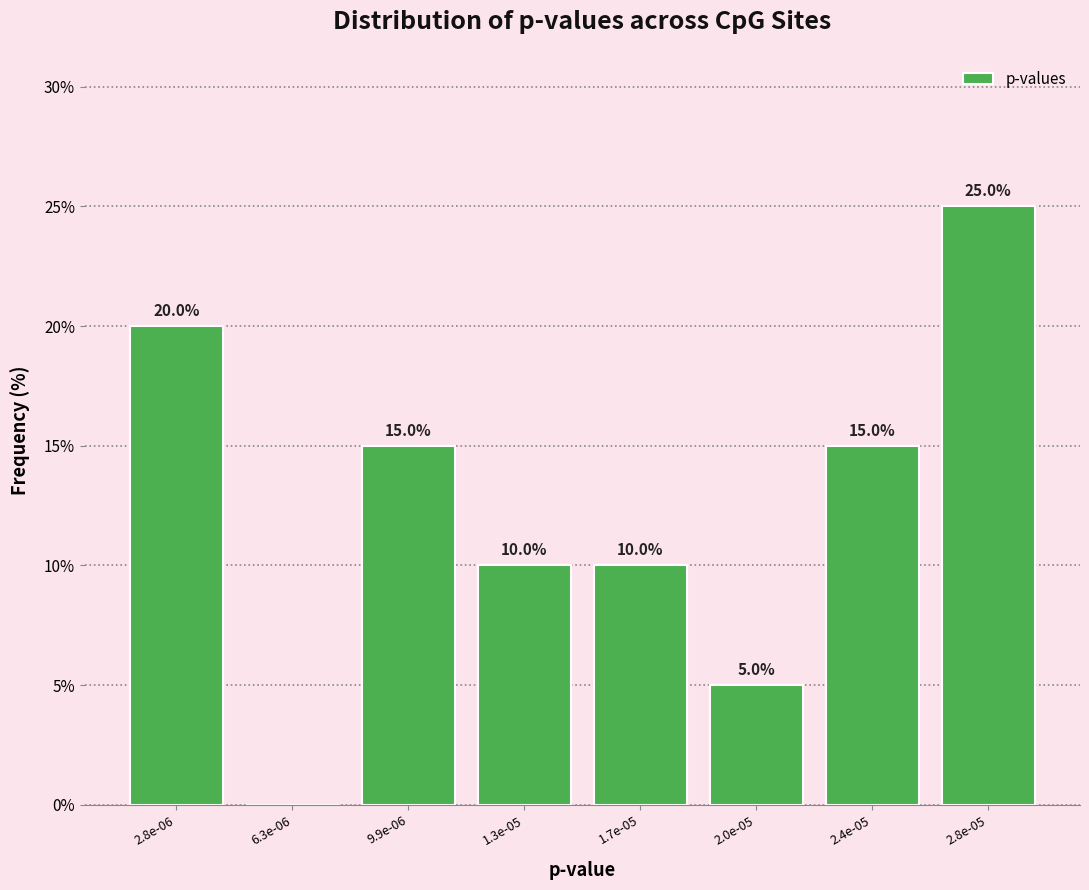

Reading left to right, extract all data points from this chart.

2.8e-06=20	6.3e-06=0	9.9e-06=15	1.3e-05=10	1.7e-05=10	2.0e-05=5	2.4e-05=15	2.8e-05=25